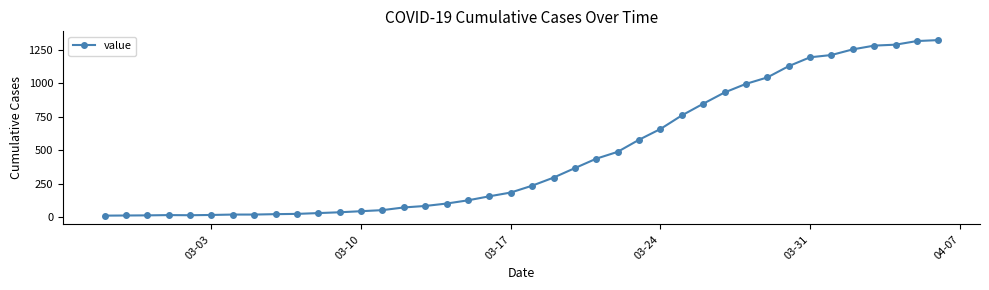

What is the difference between the second highest and minimum values?

1300